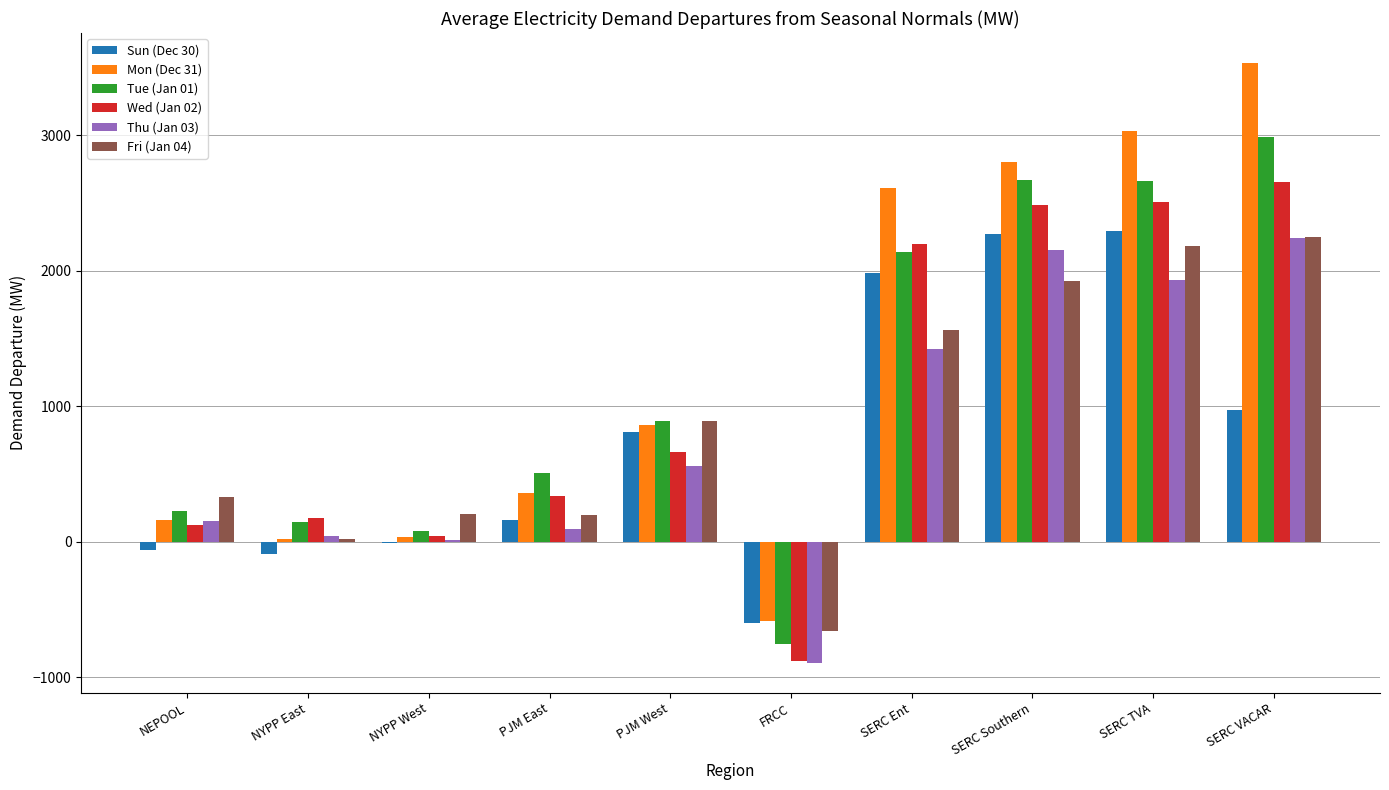

What is the average value of the Fri (Jan 04) series?

891.2